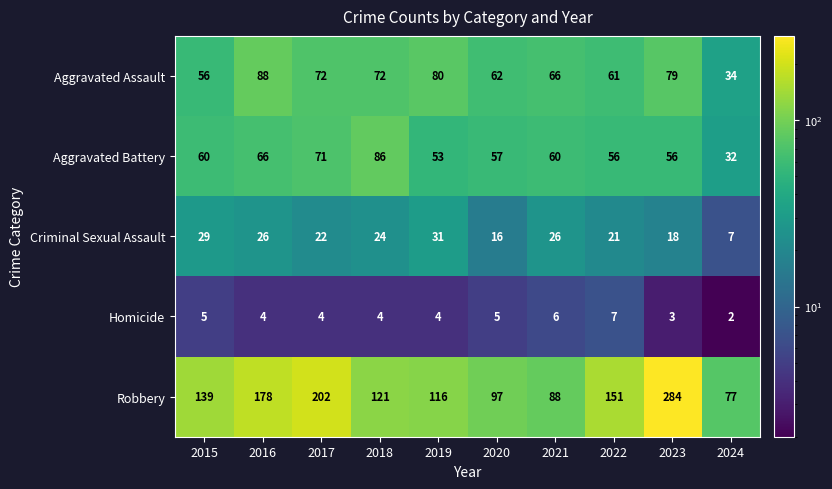

The Homicide series shows 9 at 2022. True or false?

False